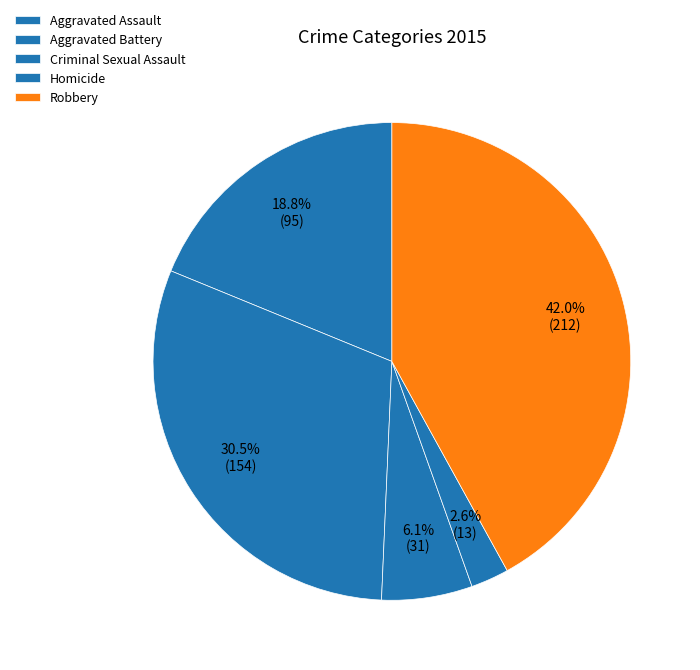

Count the number of slices in the pie.

5